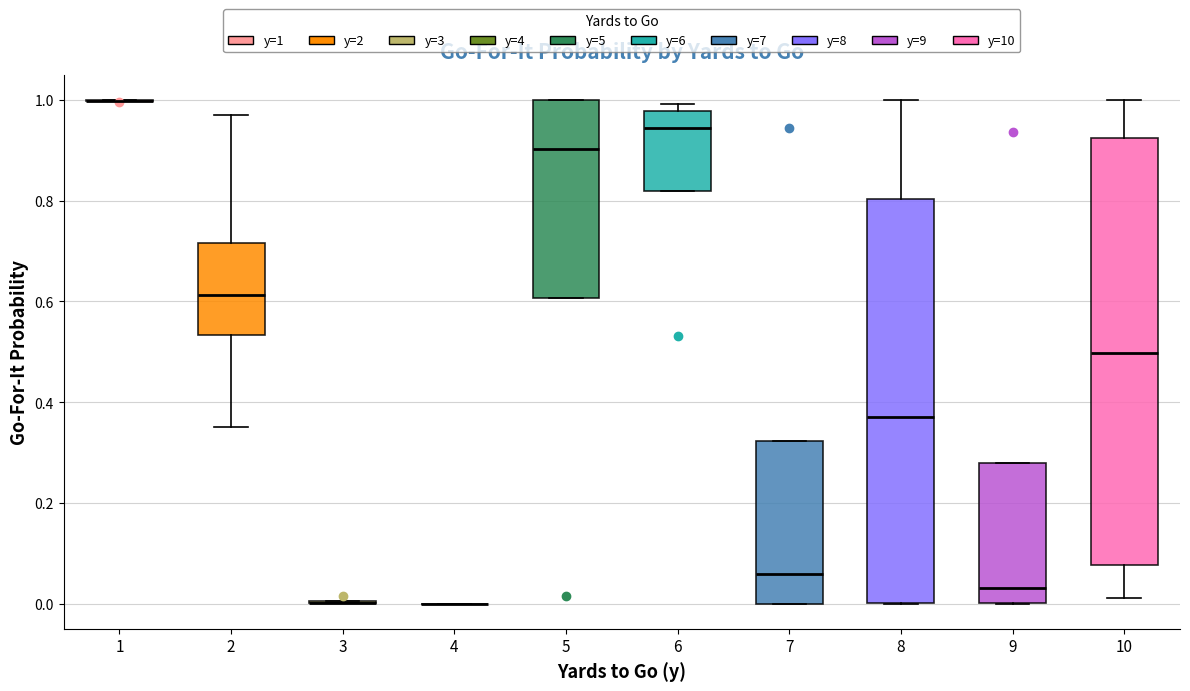

Where is the lower edge of the box at x = 5 on the y-axis? The values are not printed on the chart, so give them approximately, as read against the axis.

0.60